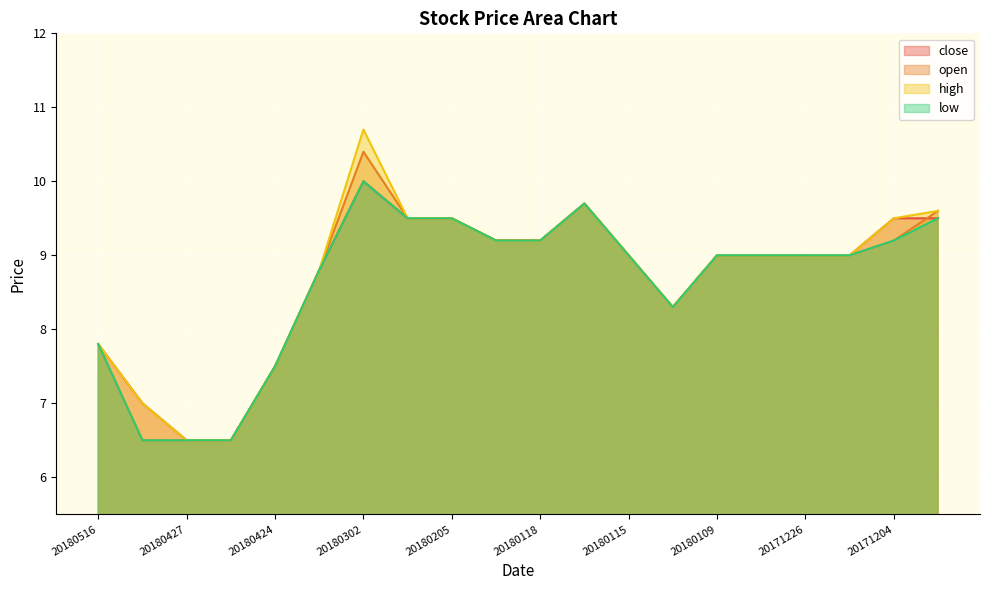

At which label does close reach its peak?

20180302